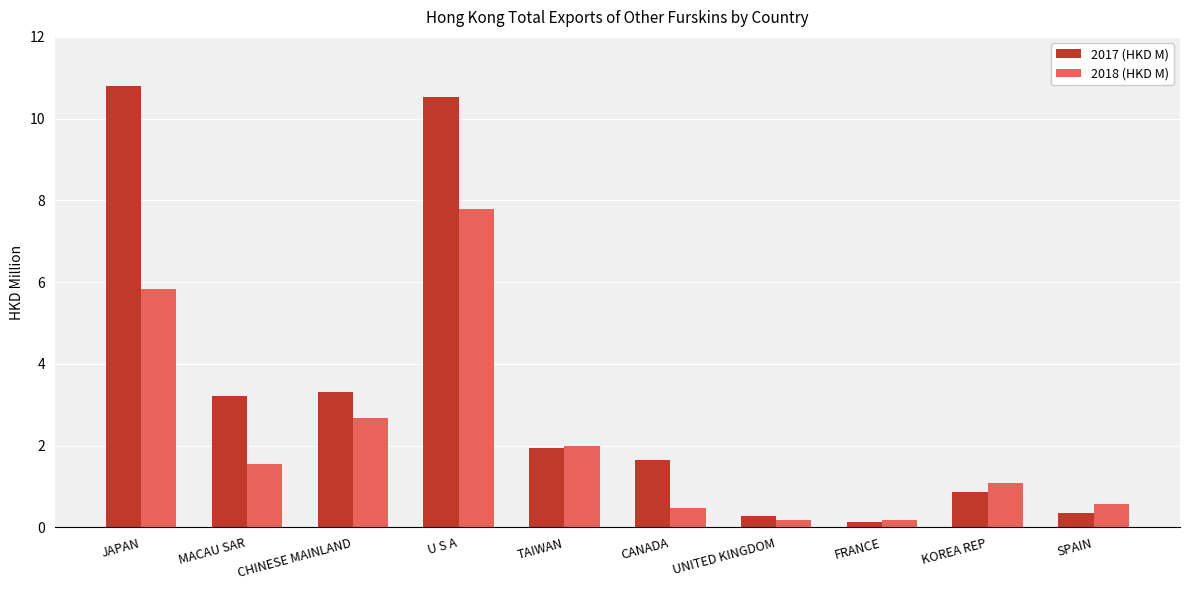

What is the average value of the 2017 (HKD M) series?

3.3